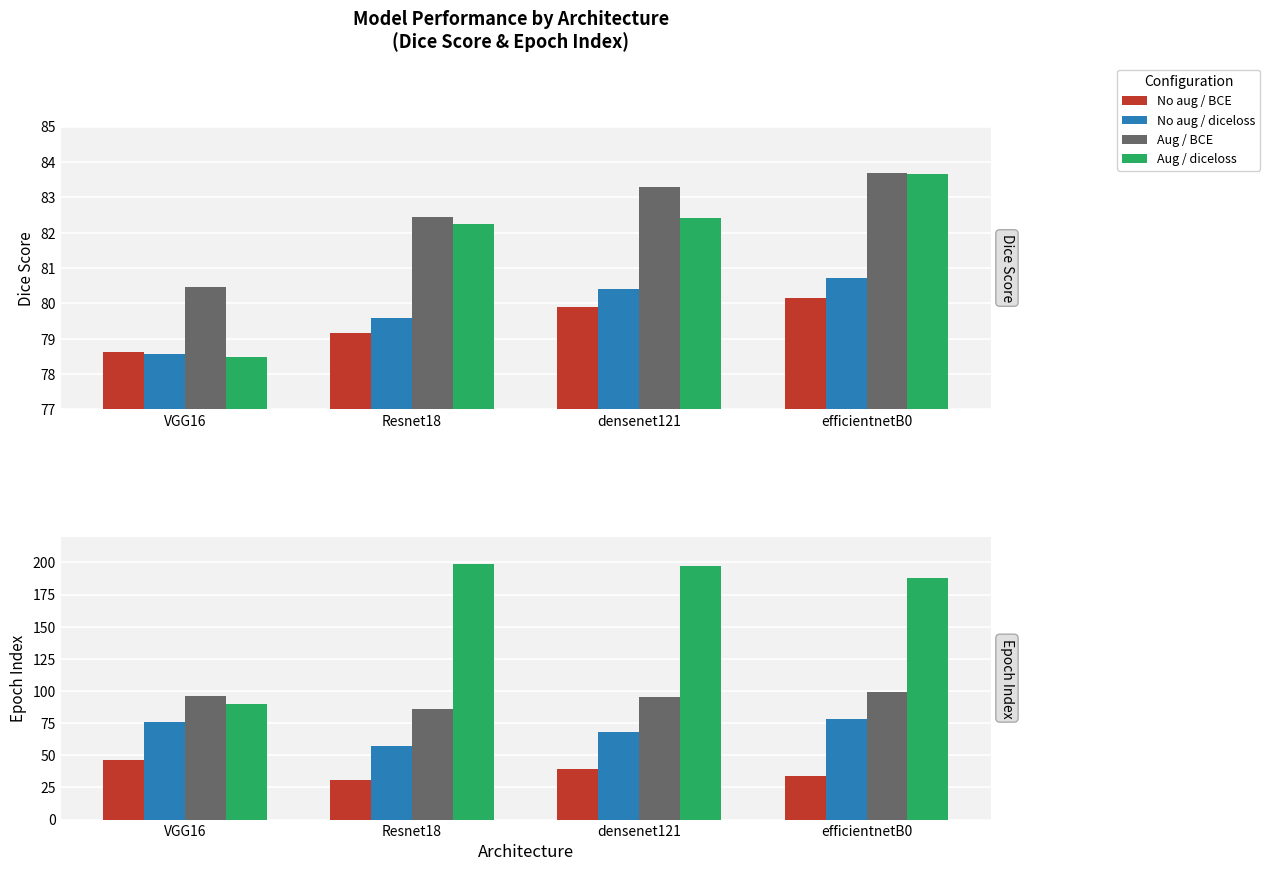

How many bars are there in each group?

4